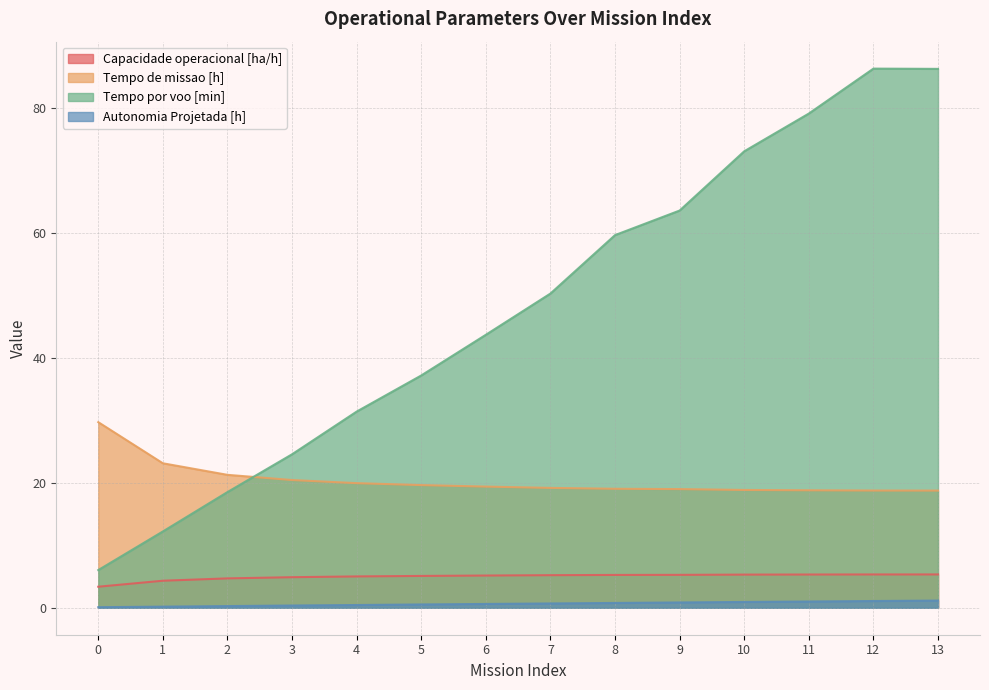

Reading right to left, list all the values displayed in this chart.

Capacidade operacional [ha/h]: 13=5.3	12=5.3	11=5.3	10=5.3	9=5.3	8=5.3	7=5.2	6=5.2	5=5.1	4=5.0	3=4.9	2=4.7	1=4.3	0=3.4
Tempo de missao [h]: 13=18.8	12=18.8	11=18.8	10=18.9	9=19.0	8=19.0	7=19.2	6=19.4	5=19.6	4=19.9	3=20.4	2=21.3	1=23.1	0=29.7
Tempo por voo [min]: 13=86.2	12=86.3	11=79.1	10=73.0	9=63.6	8=59.6	7=50.3	6=43.7	5=37.2	4=31.4	3=24.6	2=18.5	1=12.2	0=6.0
Autonomia Projetada [h]: 13=1.1	12=1.1	11=1.0	10=0.9	9=0.8	8=0.8	7=0.7	6=0.6	5=0.5	4=0.4	3=0.4	2=0.3	1=0.2	0=0.1